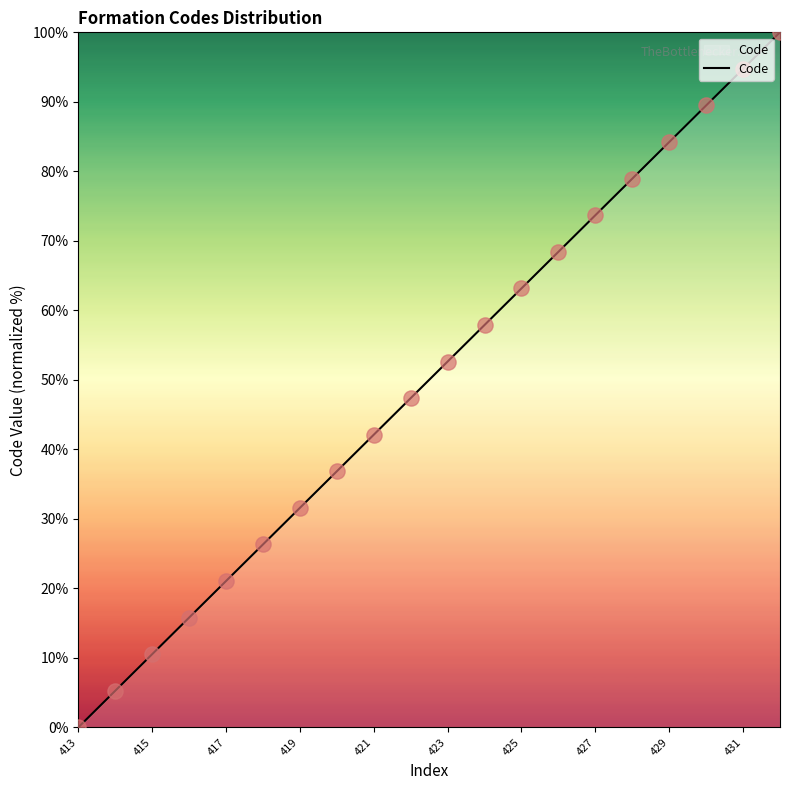

What is the difference between the maximum and minimum values?

100.0